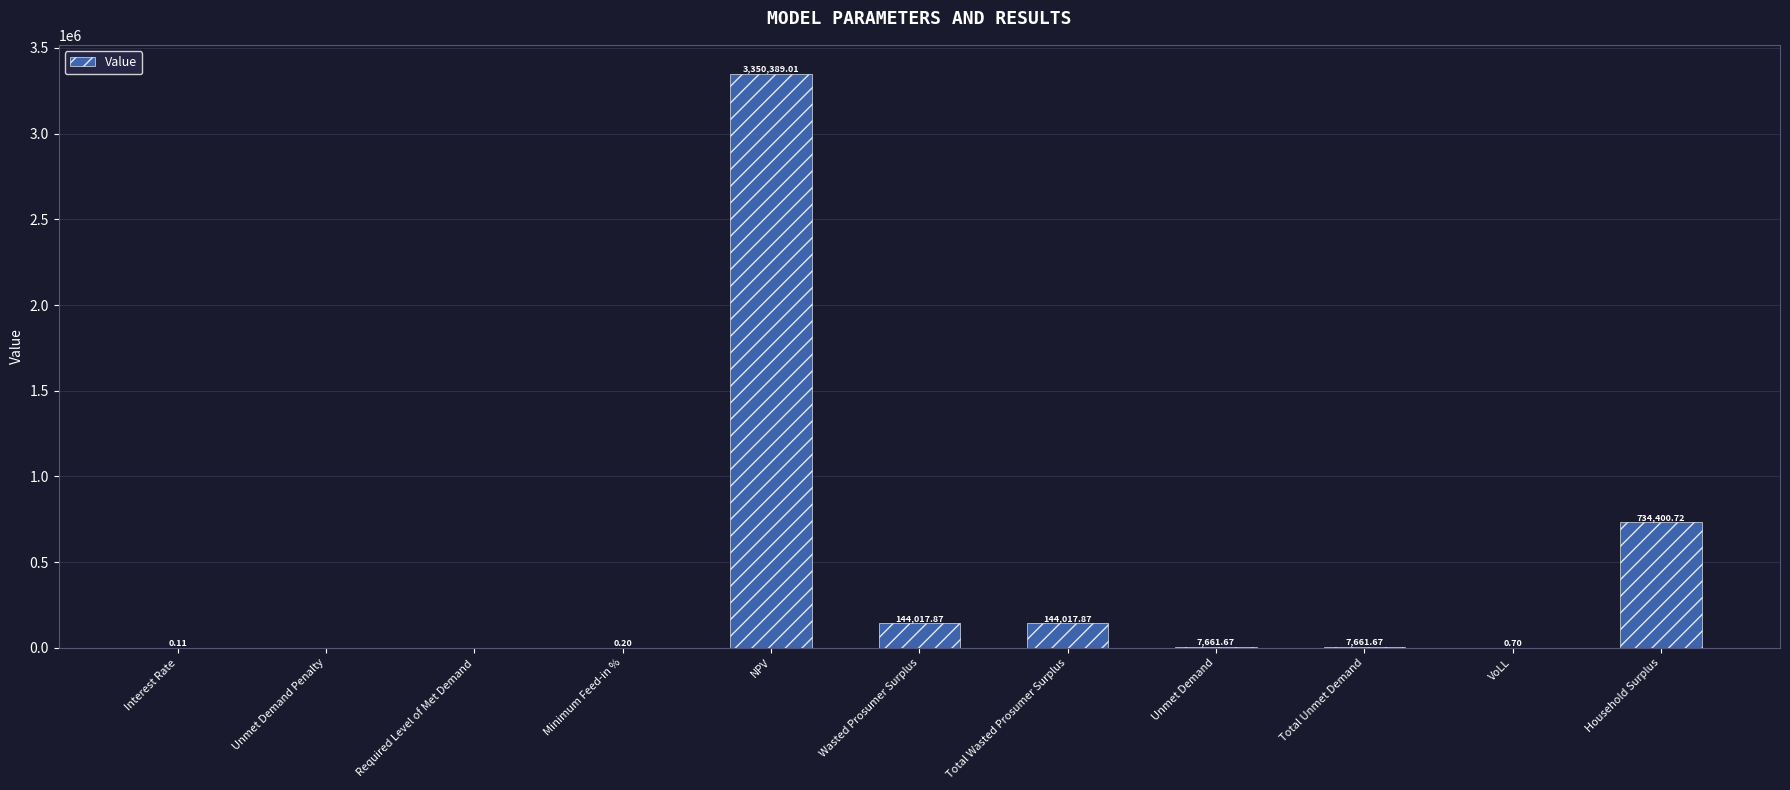

At which category does the chart reach its peak across all series?

NPV